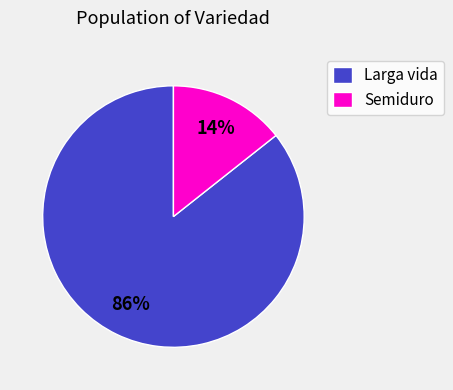

To the nearest percent, what is the average slice percentage?

50%